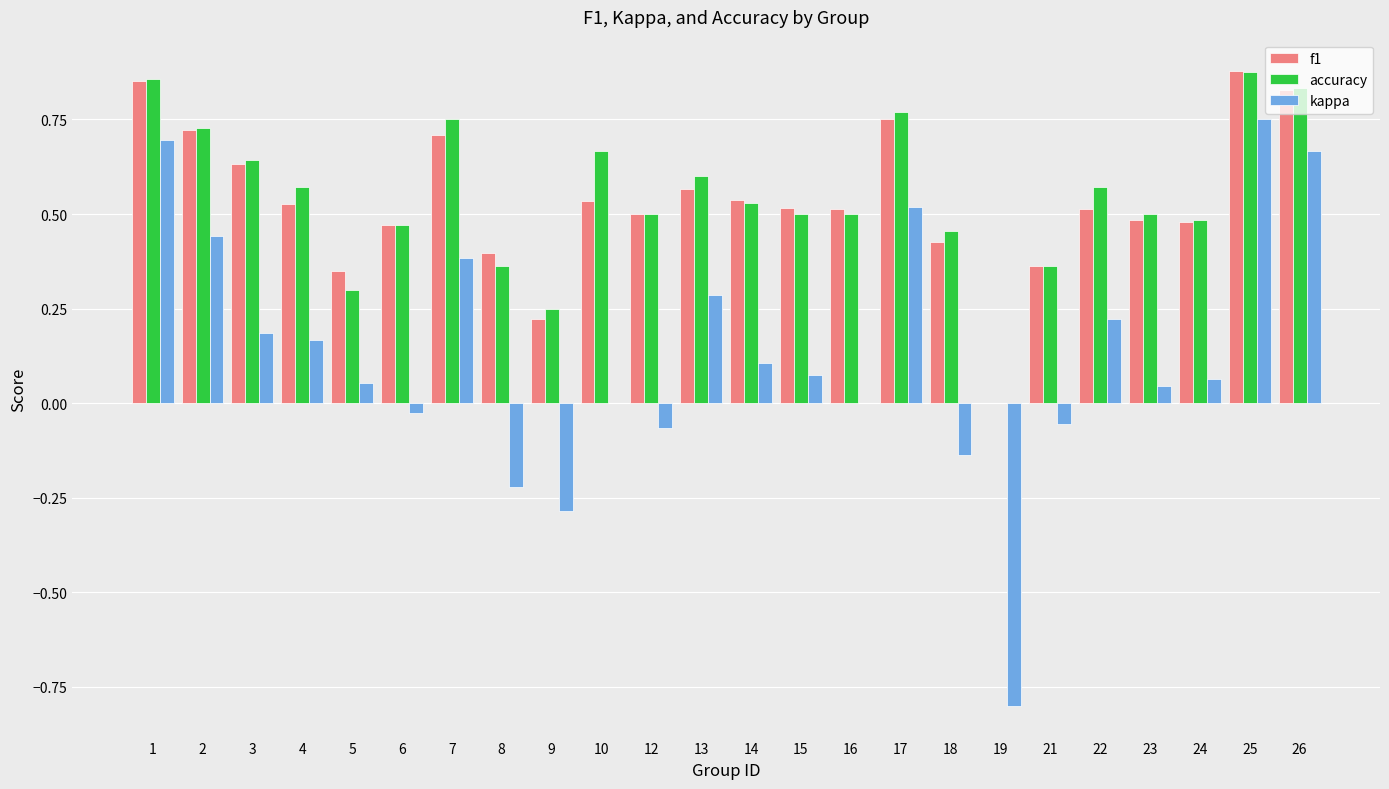

Is it true that f1 equals 0.5 at 22?

True